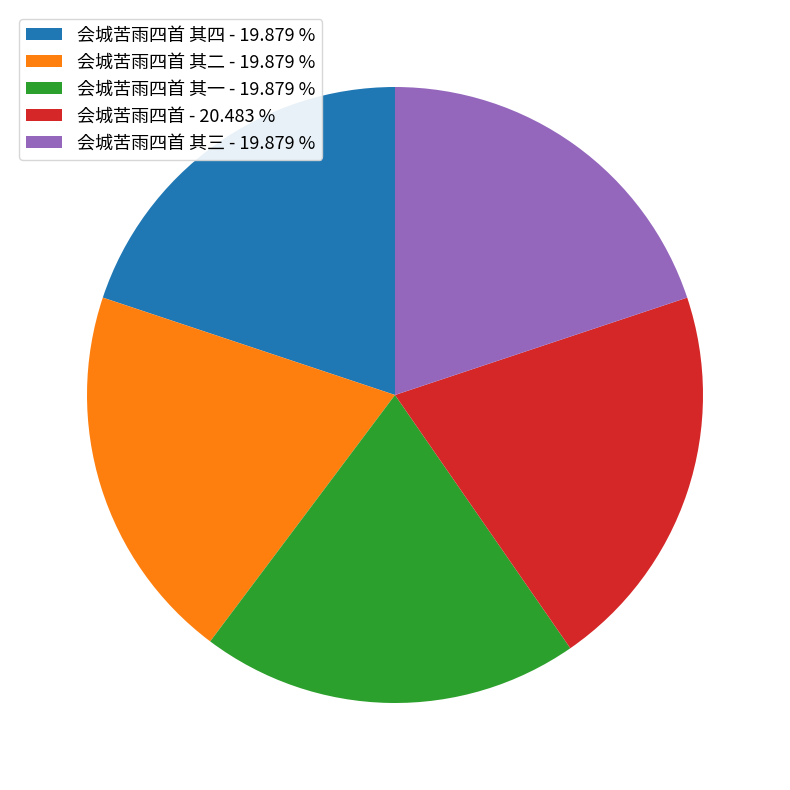

Does 会城苦雨四首 其一 - 19.879 % represent more than half of the total?

No